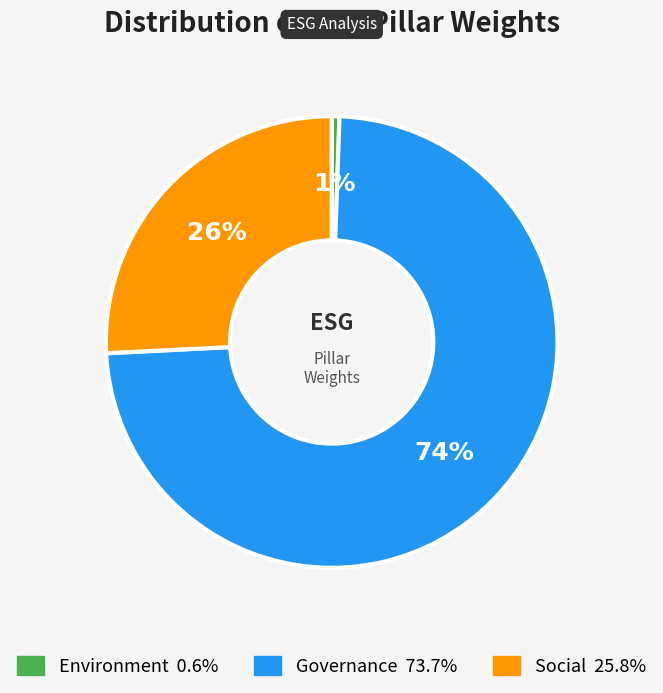

Combined, do Governance and Environment account for over 50%?

Yes